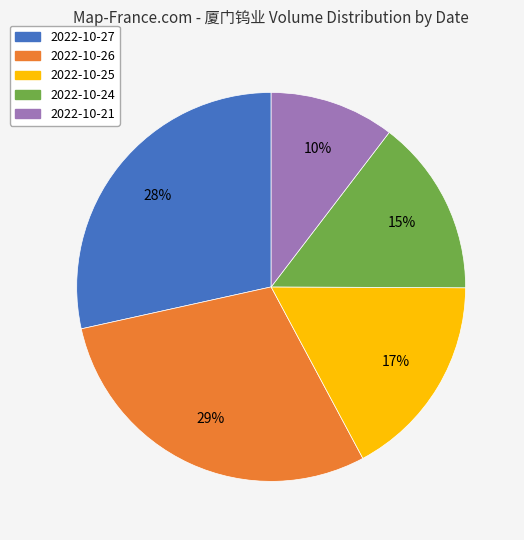

To the nearest percent, what is the difference between the largest and smallest slice percentages?

19%